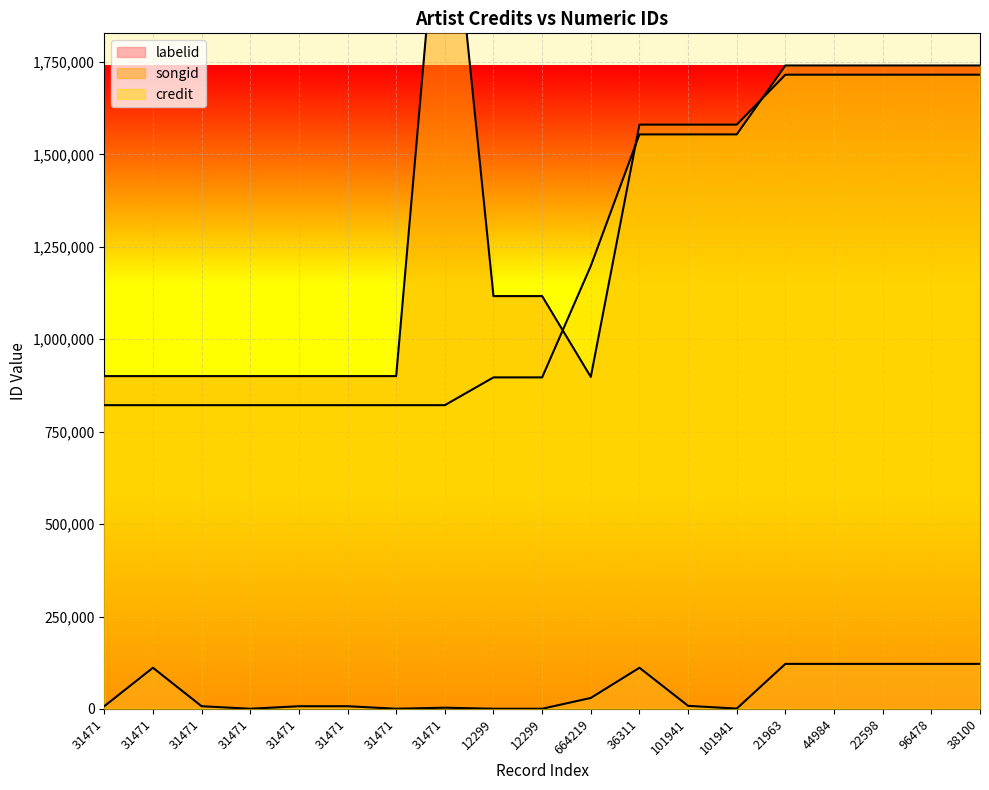

Which label corresponds to the smallest value in the chart?

31471